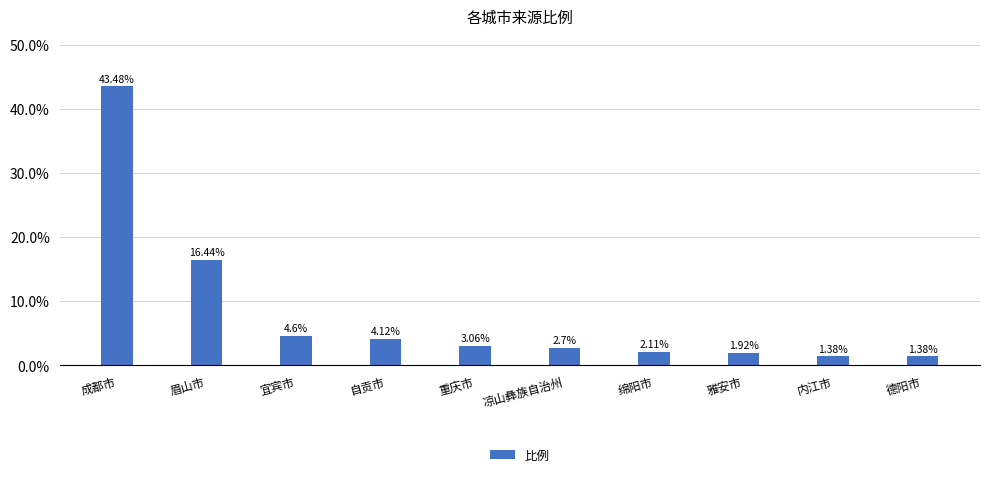

Is it true that the value at 成都市 is 64.3?

False